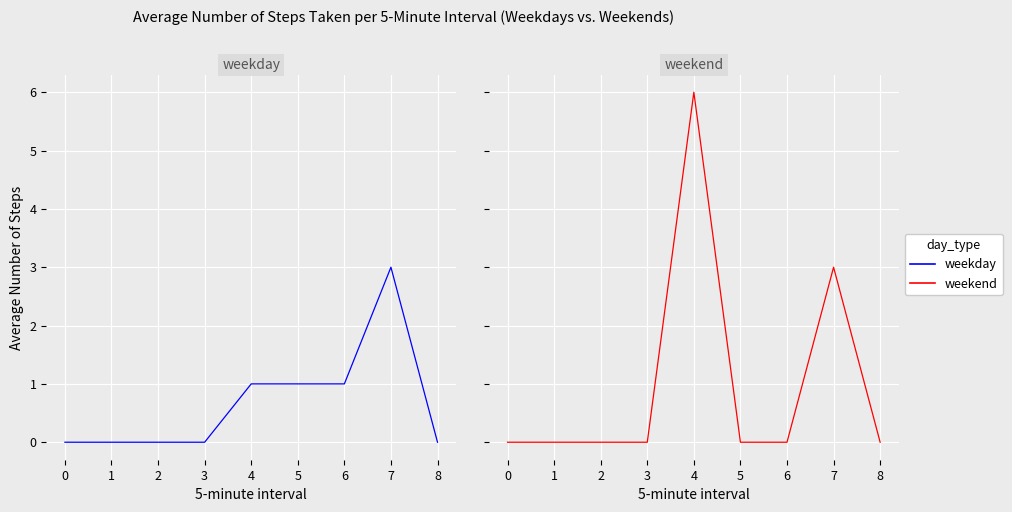

Is it true that weekday equals 0 at 1?

True